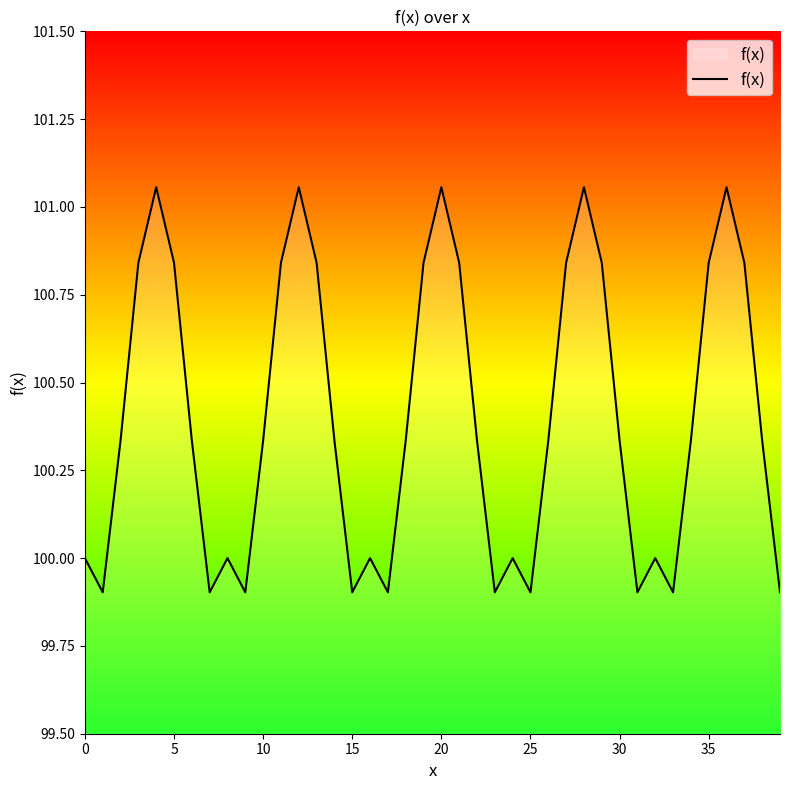

What is the smallest value displayed?

99.9